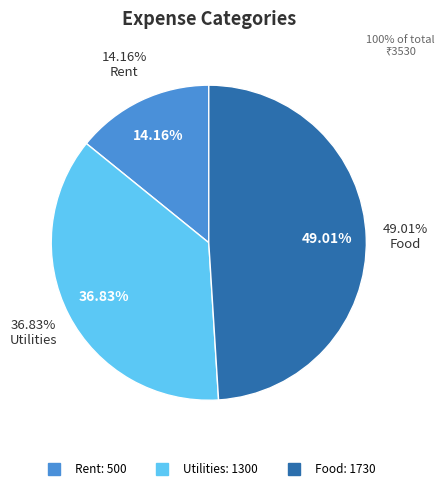

Combined, do Utilities and Food account for over 50%?

Yes